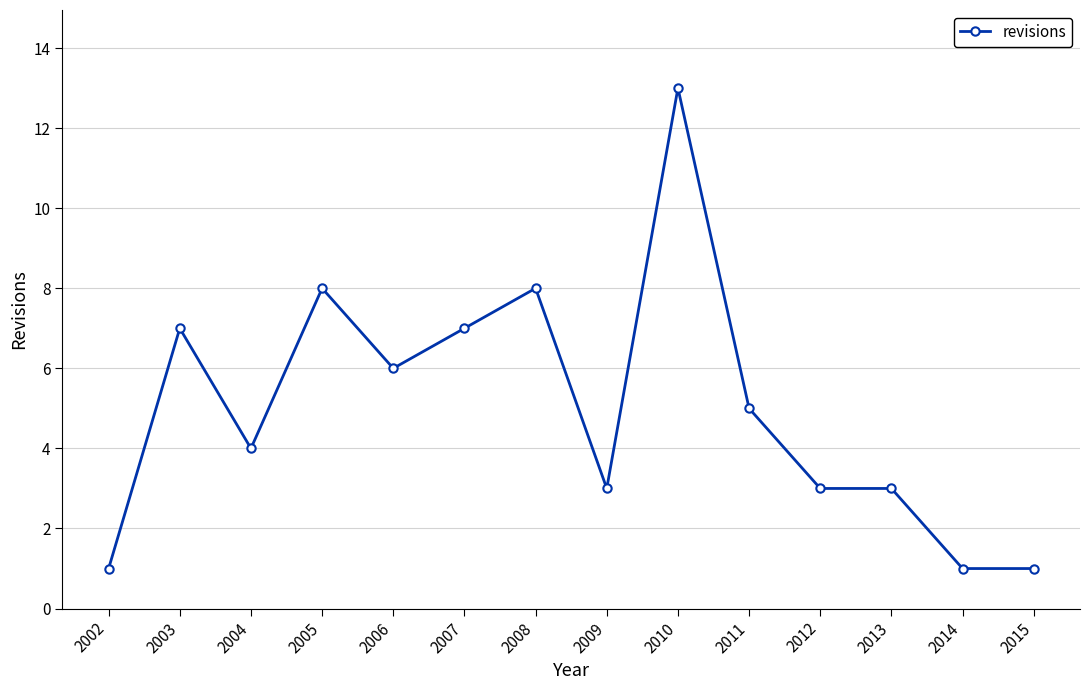

What is the average value?

5